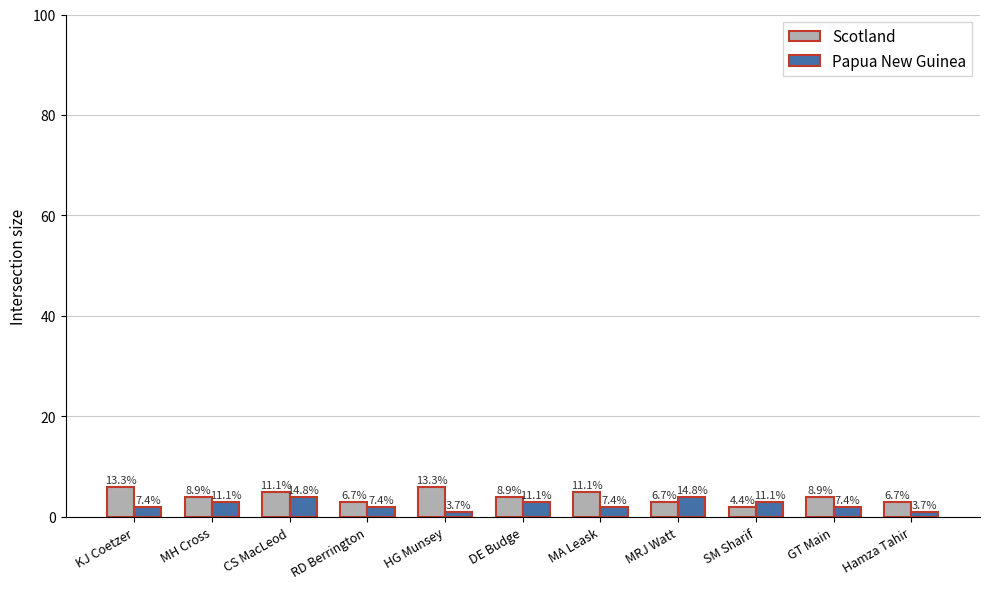

What are all the series names shown in the legend?

Scotland, Papua New Guinea